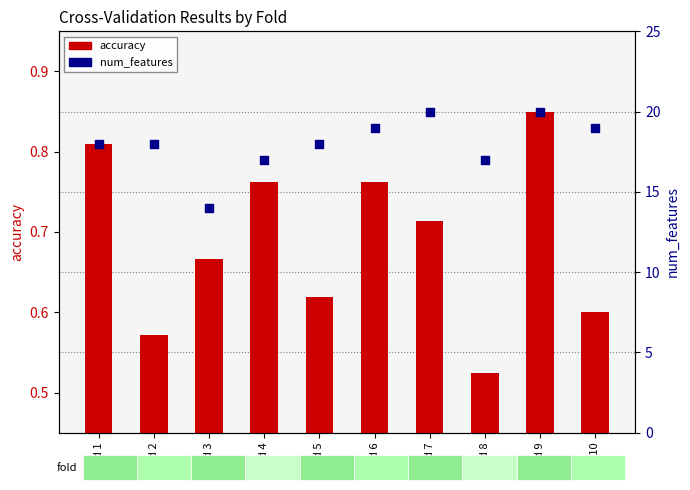

Which series has the largest total across all categories?

num_features